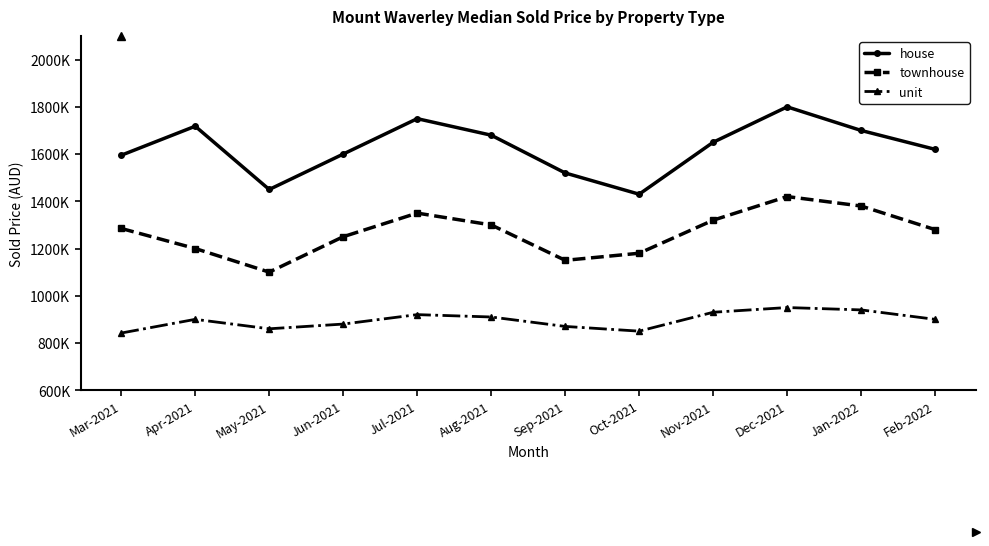

Does the chart have visible grid lines?

No